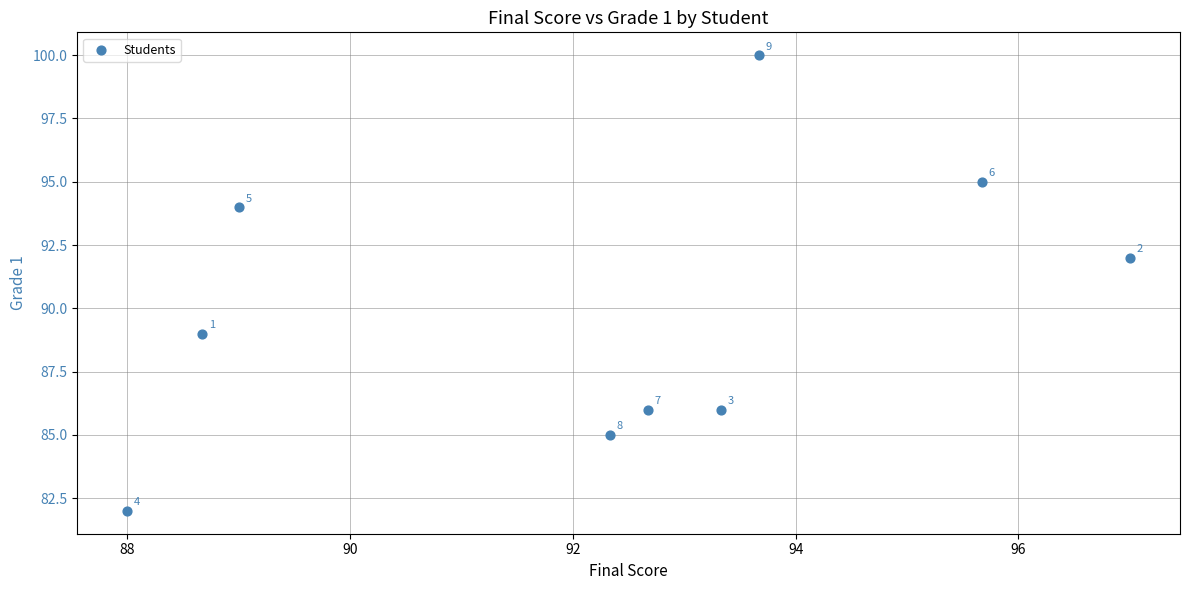

What Y value in the scatter plot is closest to 91?

92